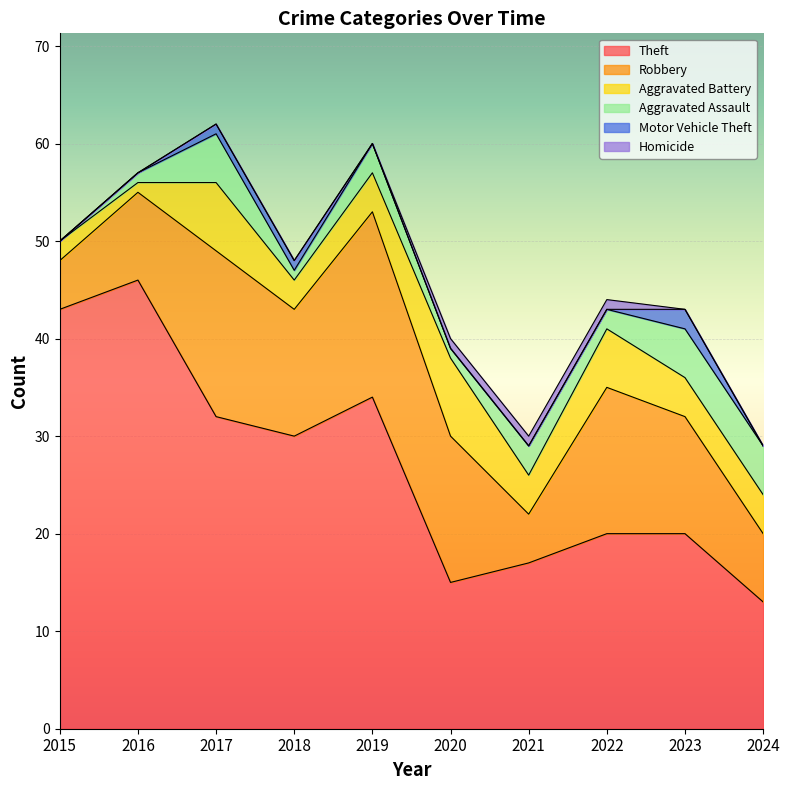

Which series has the largest range (max minus min)?

Theft